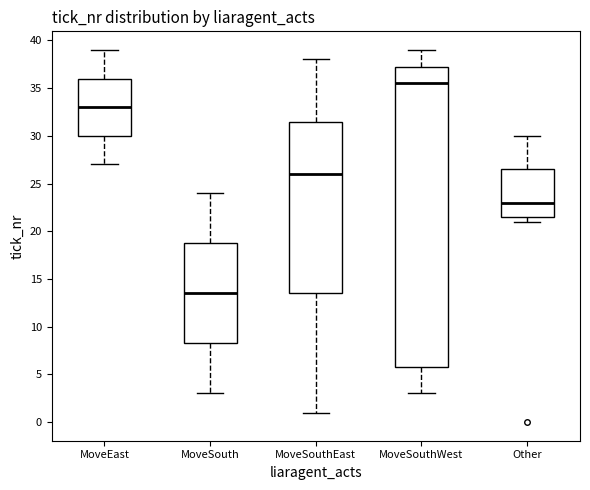

Reading left to right, transcribe this box plot: for each box, give where its median line is, the range the box spans, and where its two whiskers end, as read against the y-axis. The values are not printed on the chart, so give them approximately, as read against the axis.

MoveEast: median 33.0, box 30.0 to 36.0, whiskers 27.0 to 39.0
MoveSouth: median 13.5, box 8.5 to 19.0, whiskers 3.0 to 24.0
MoveSouthEast: median 26.0, box 13.5 to 31.5, whiskers 1.0 to 38.0
MoveSouthWest: median 35.5, box 6.0 to 37.5, whiskers 3.0 to 39.0
Other: median 23.0, box 21.5 to 26.5, whiskers 21.0 to 30.0